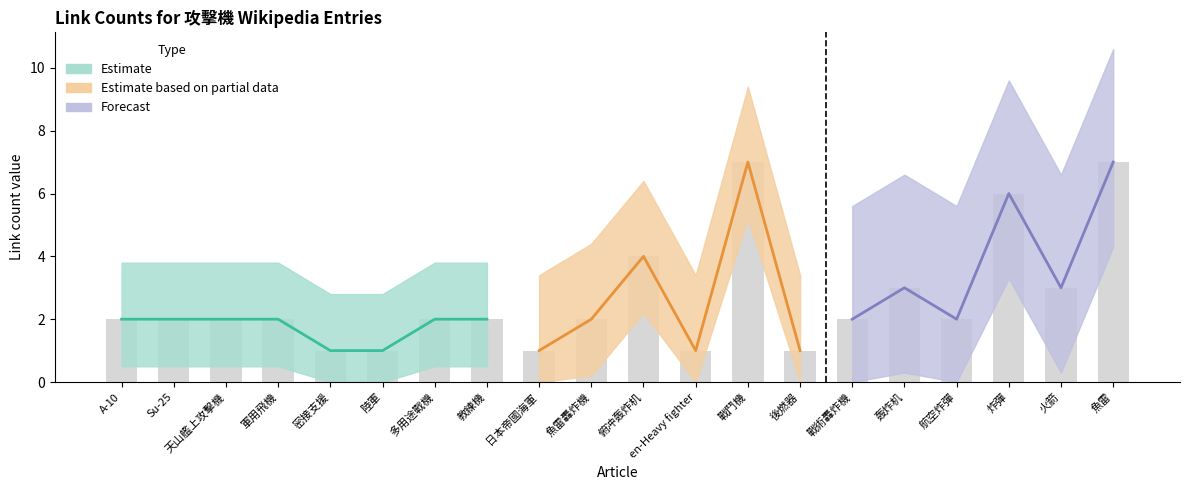

The col_6 series shows 3 at 俯冲轰炸机. True or false?

False